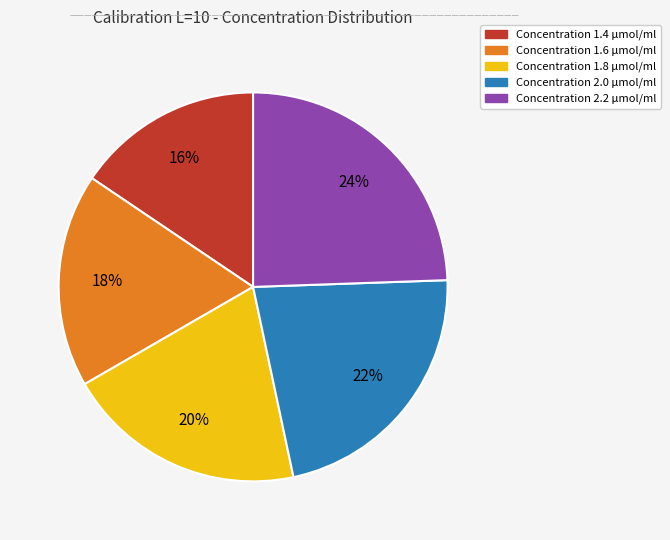

Is there any slice that represents more than half of the pie?

No